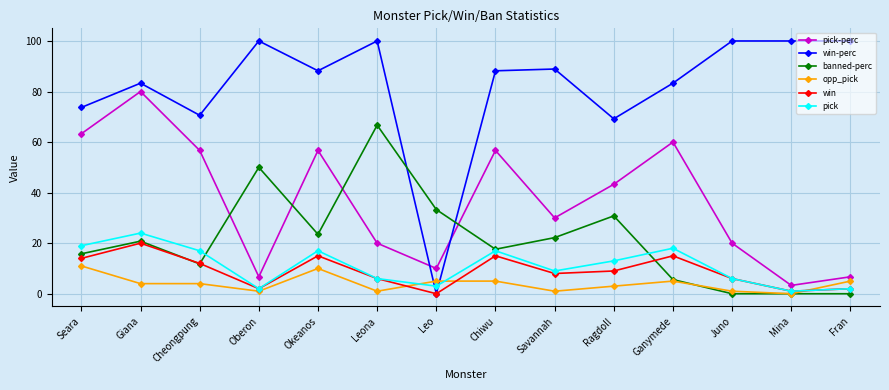

What is the label of the 1st point from the right?

Fran